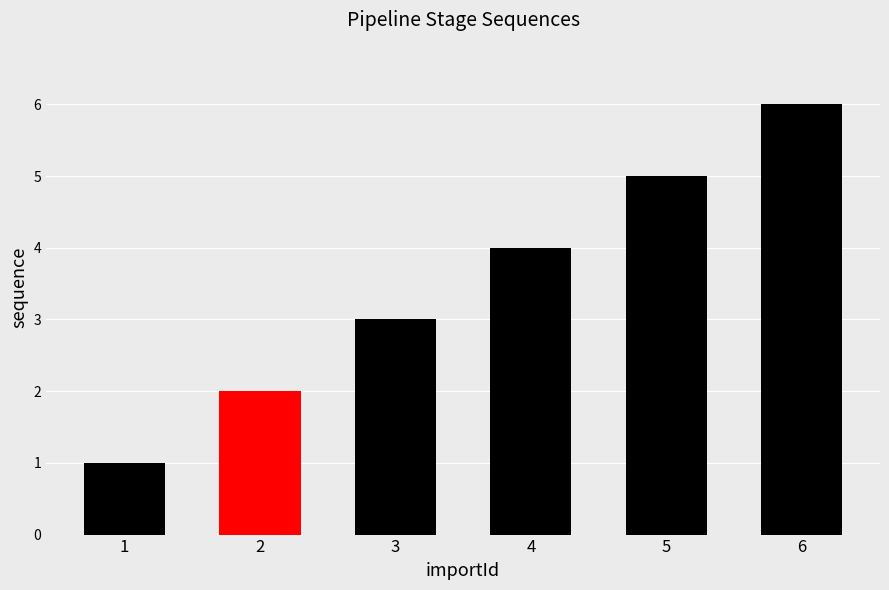

What is the smallest value displayed?

1